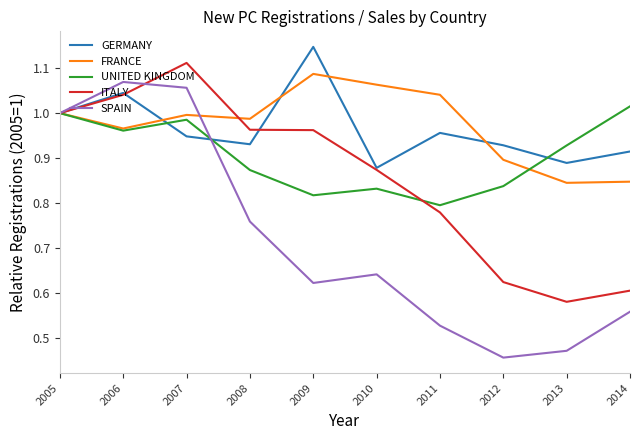

How many lines are shown in the chart?

5